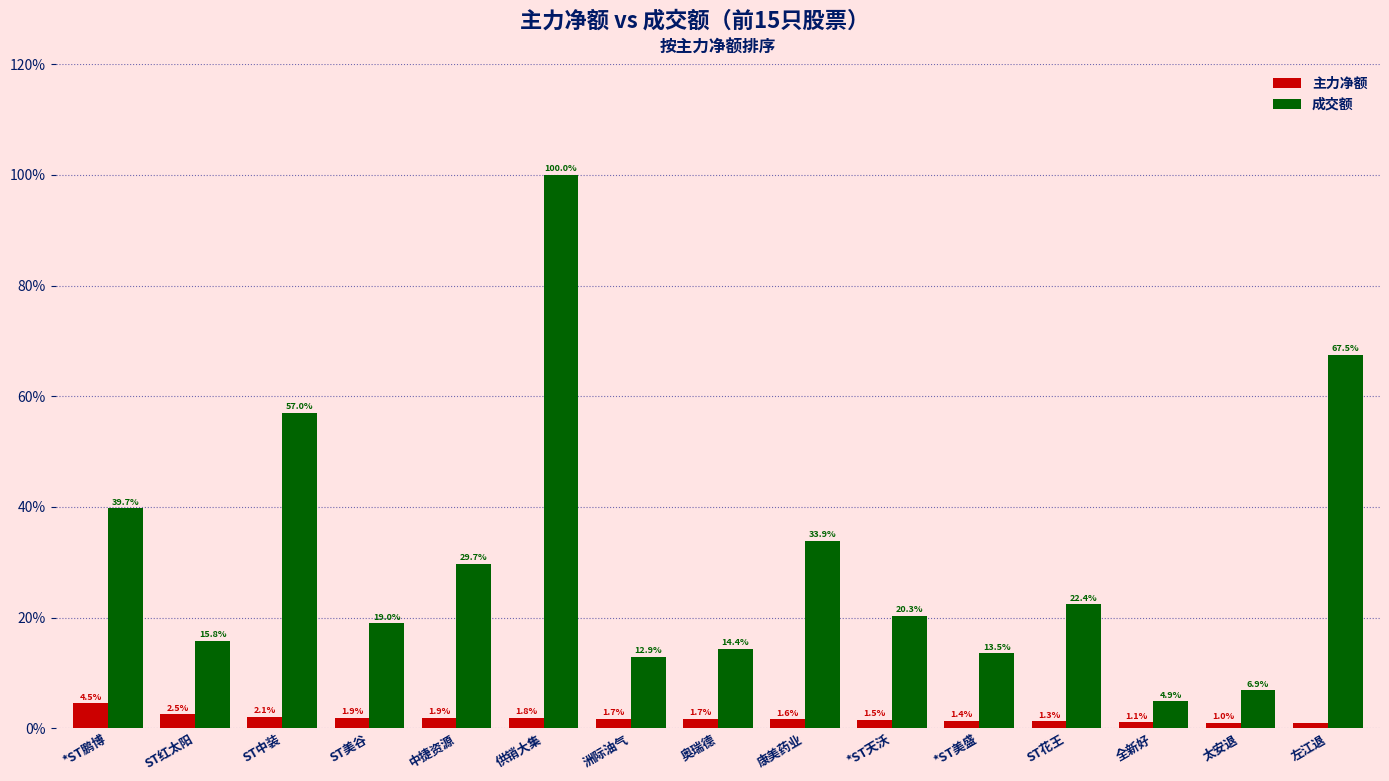

The value of 主力净额 at 洲际油气 is 1.7. True or false?

True